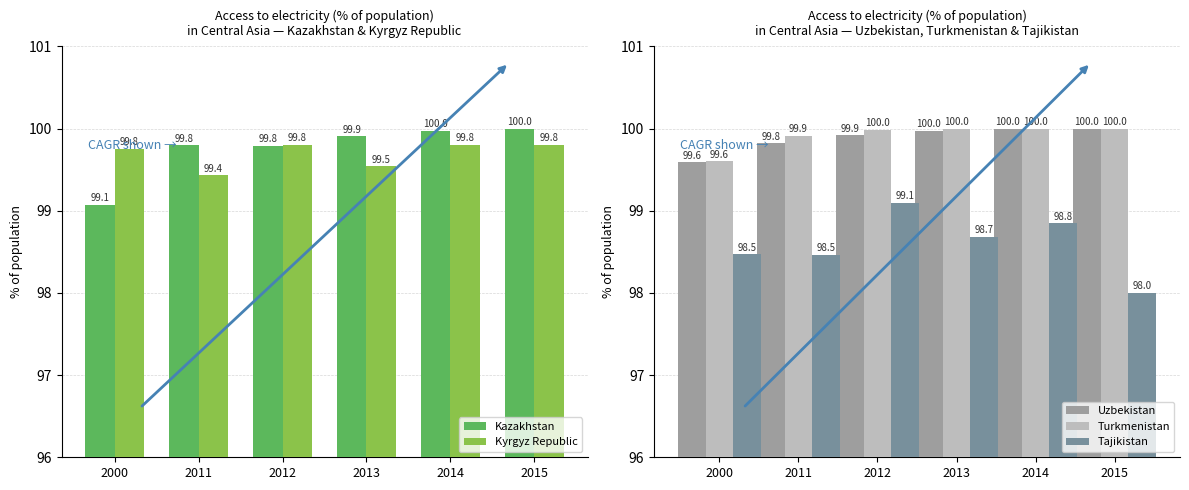

At which label does Kyrgyz Republic reach its minimum?

2011